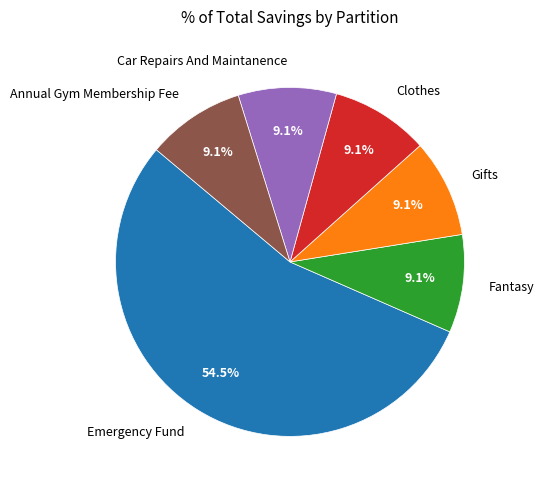

The Fantasy slice represents 9% of the pie. True or false?

True